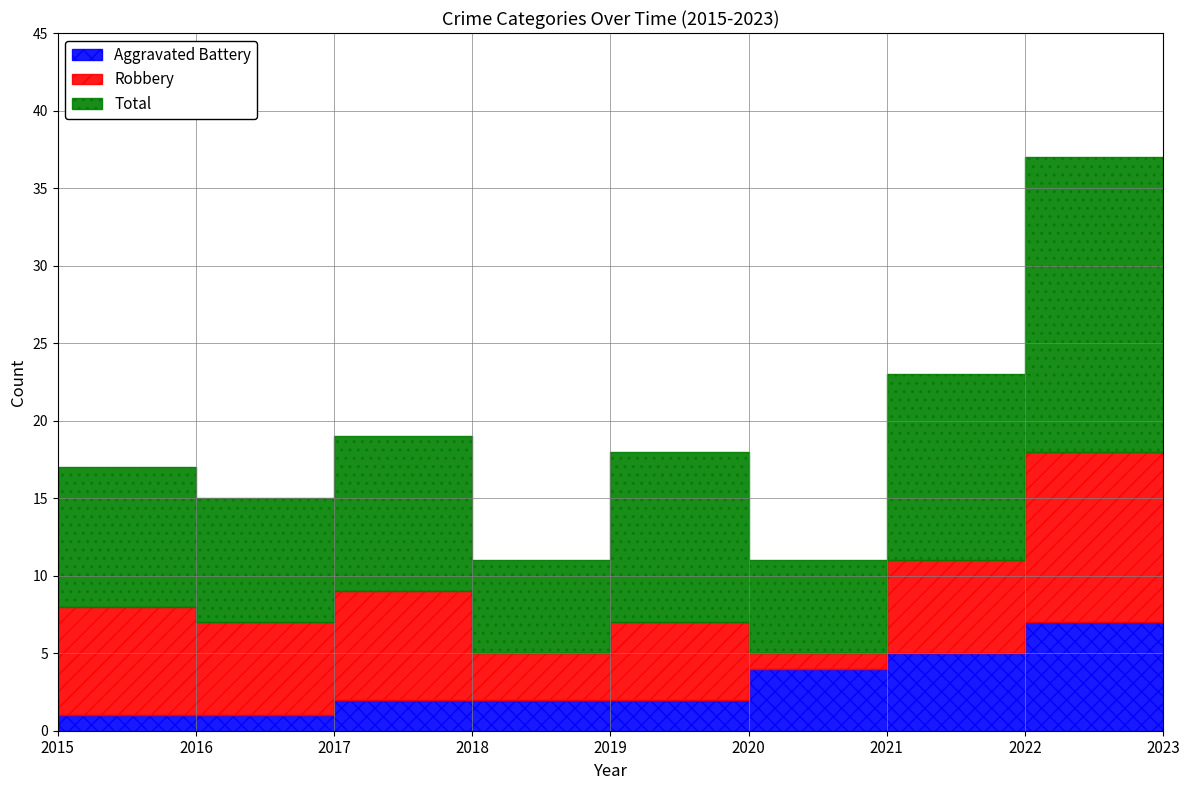

Which label corresponds to the largest value in the chart?

2023